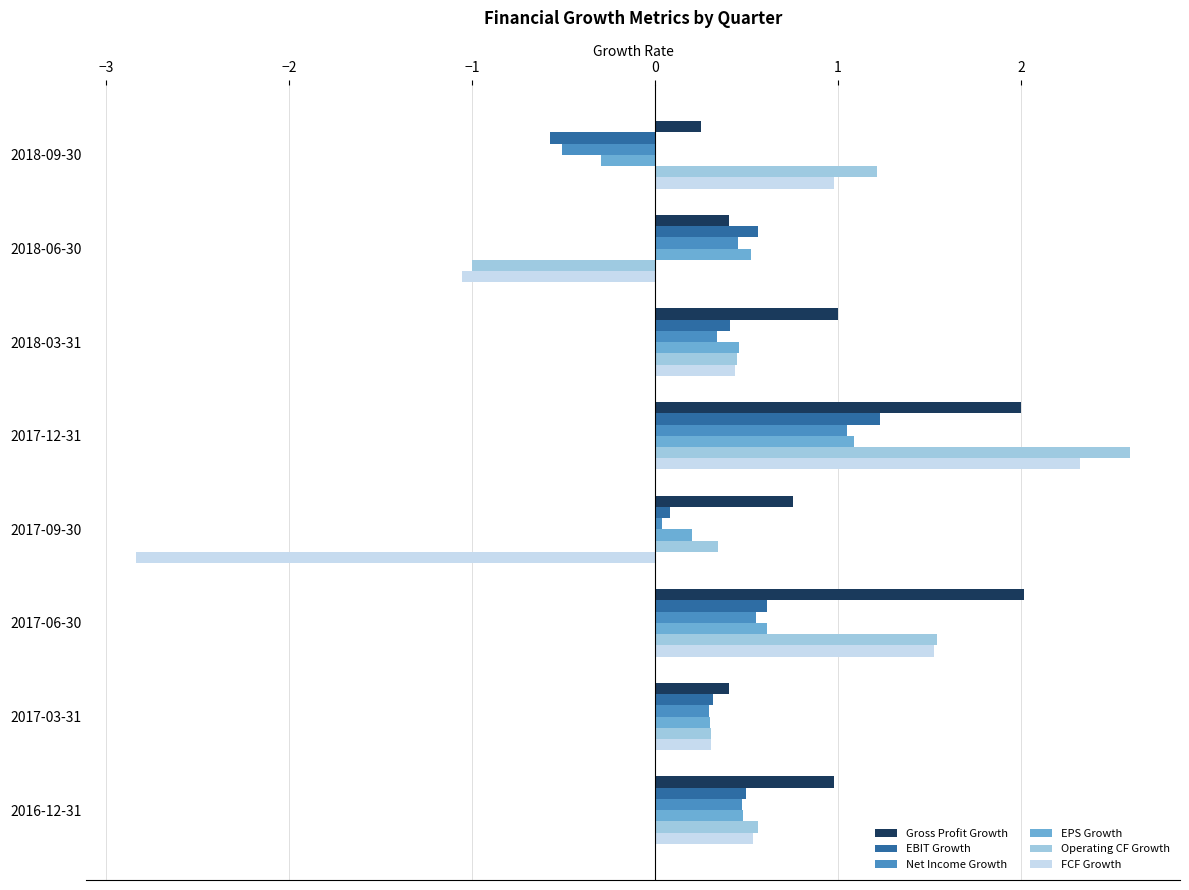

The EPS Growth series shows 0.5 at 2018-03-31. True or false?

True